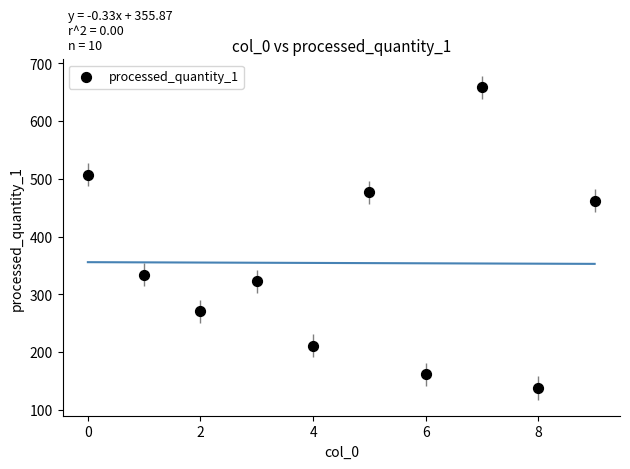

What is the range of Y values (max minus min)?

521